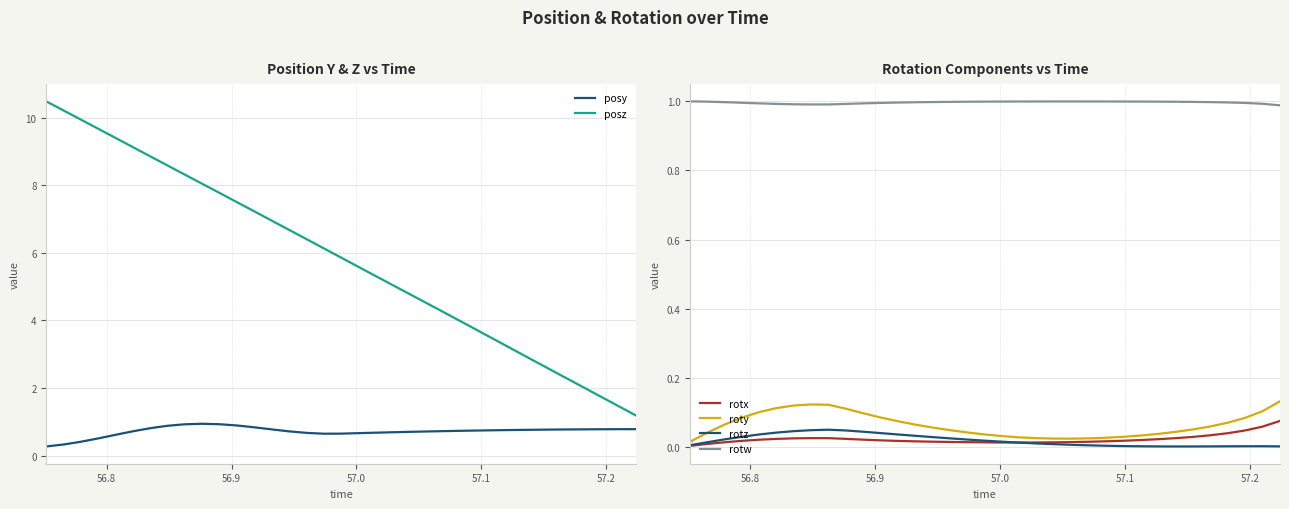

True or false: rotw and rotz cross at least once.

False